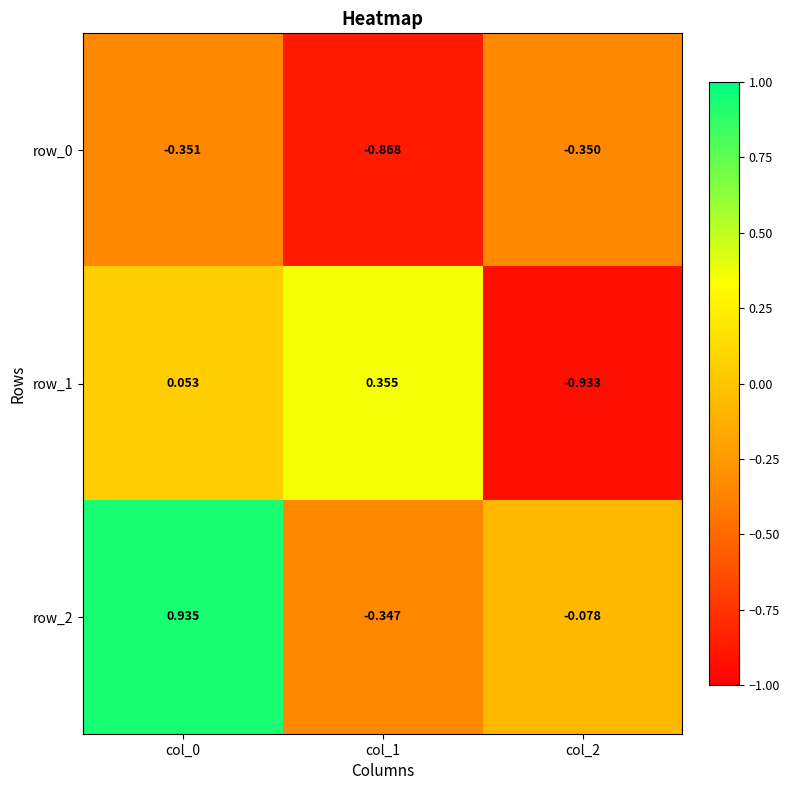

What is the spread (max minus min) of values at col_1?

1.2